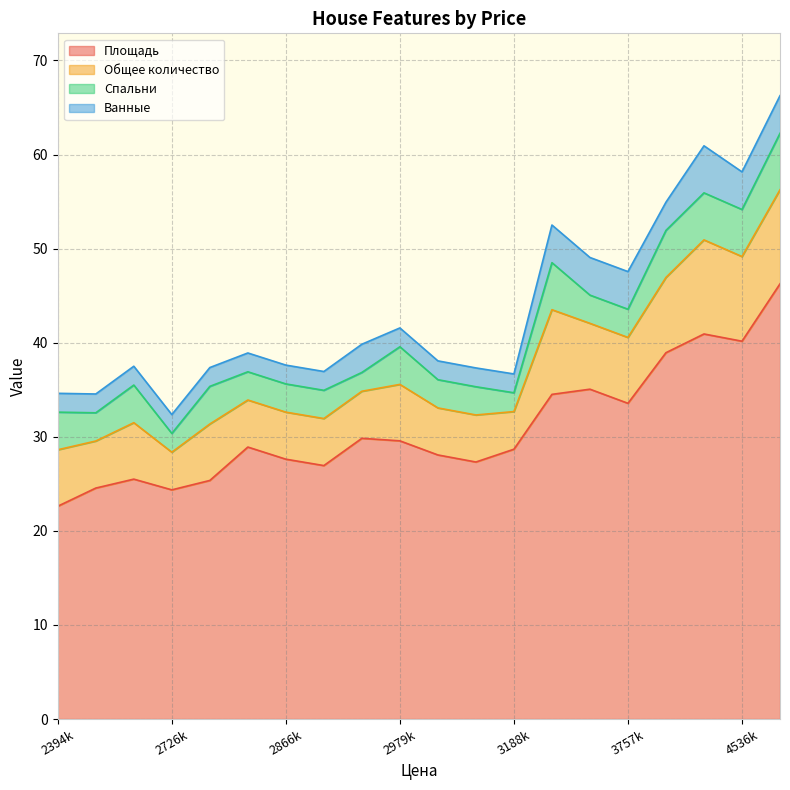

How many Общее количество values are between 5 and 8?

14